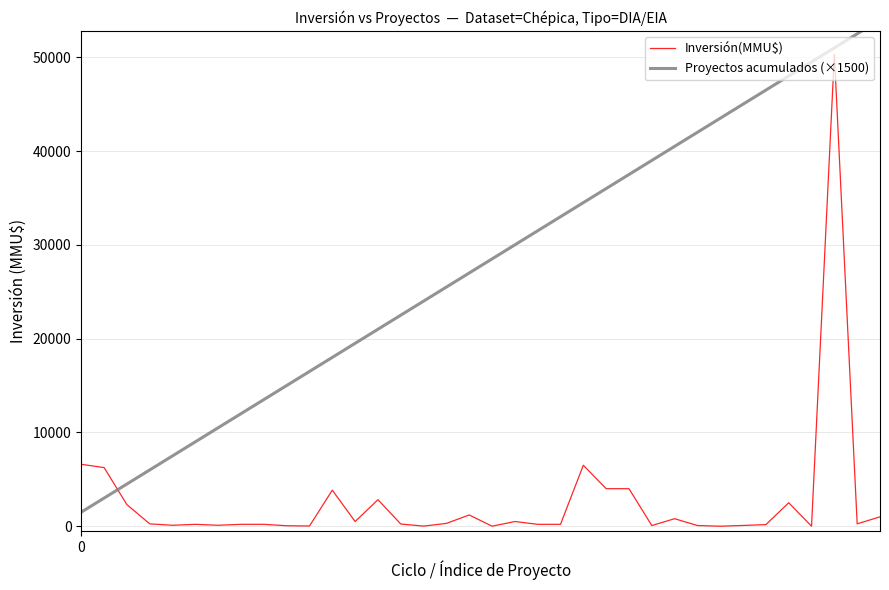

The value of Proyectos acumulados (×1500) at 27 is 67204. True or false?

False